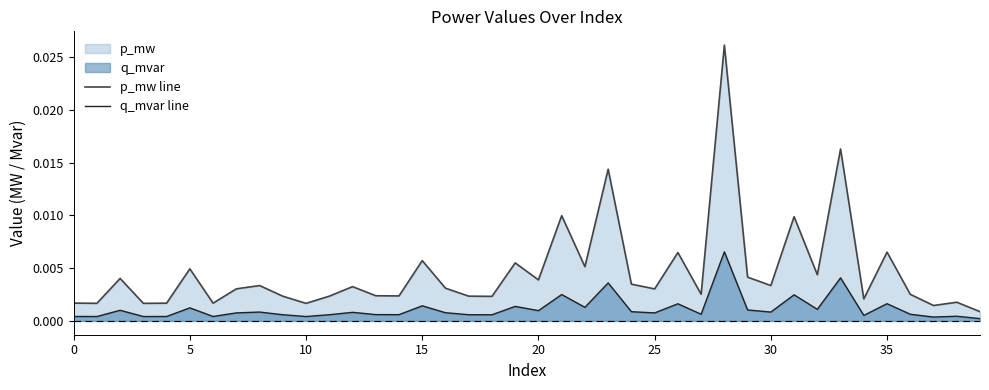

Which series has the largest total across all categories?

p_mw line